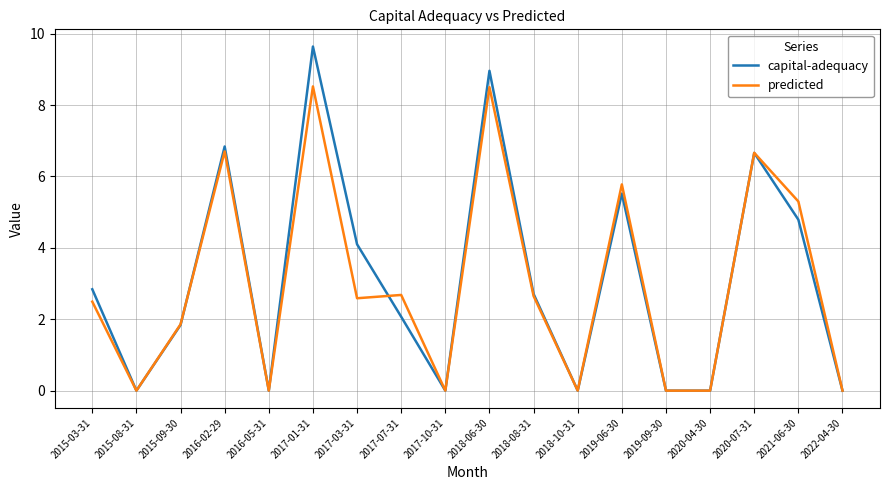

At 2017-07-31, list the series in order from smallest to largest.

capital-adequacy, predicted